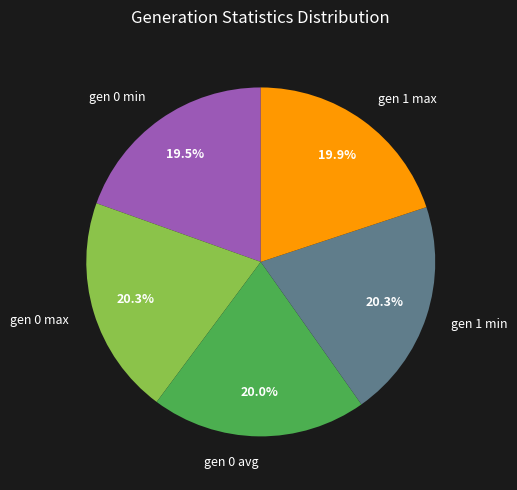

To the nearest percent, what portion does gen 0 avg represent?

20%